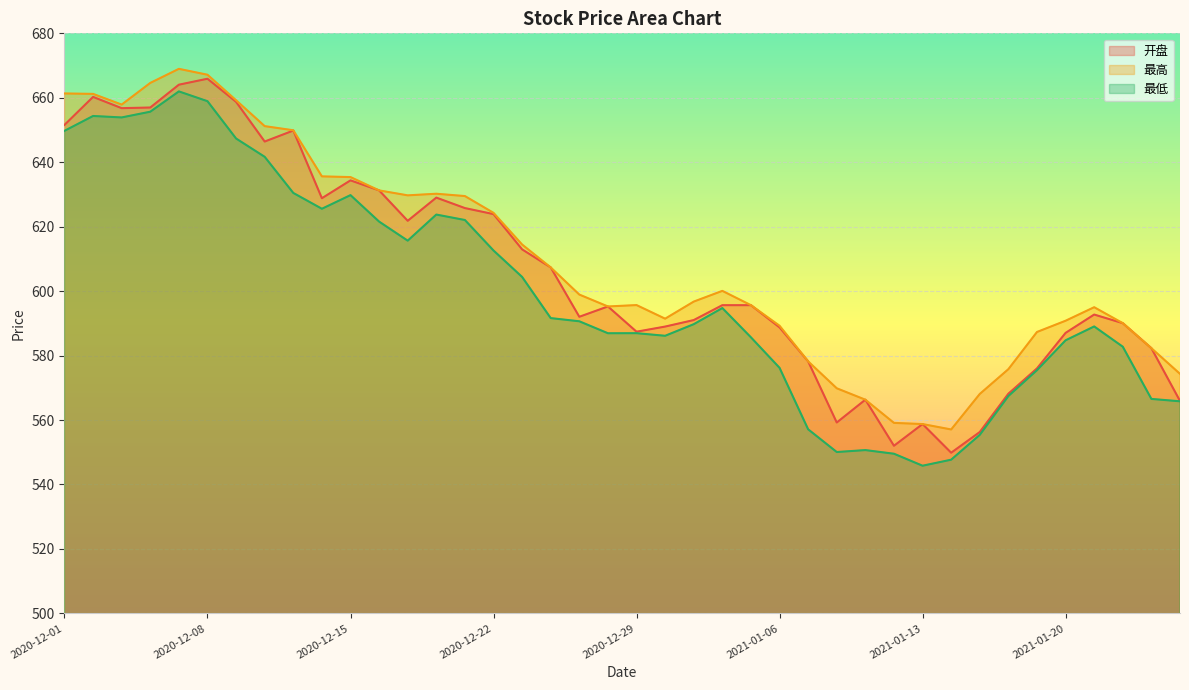

Between 2021-01-08 and 2021-01-11, which is larger?

2021-01-11